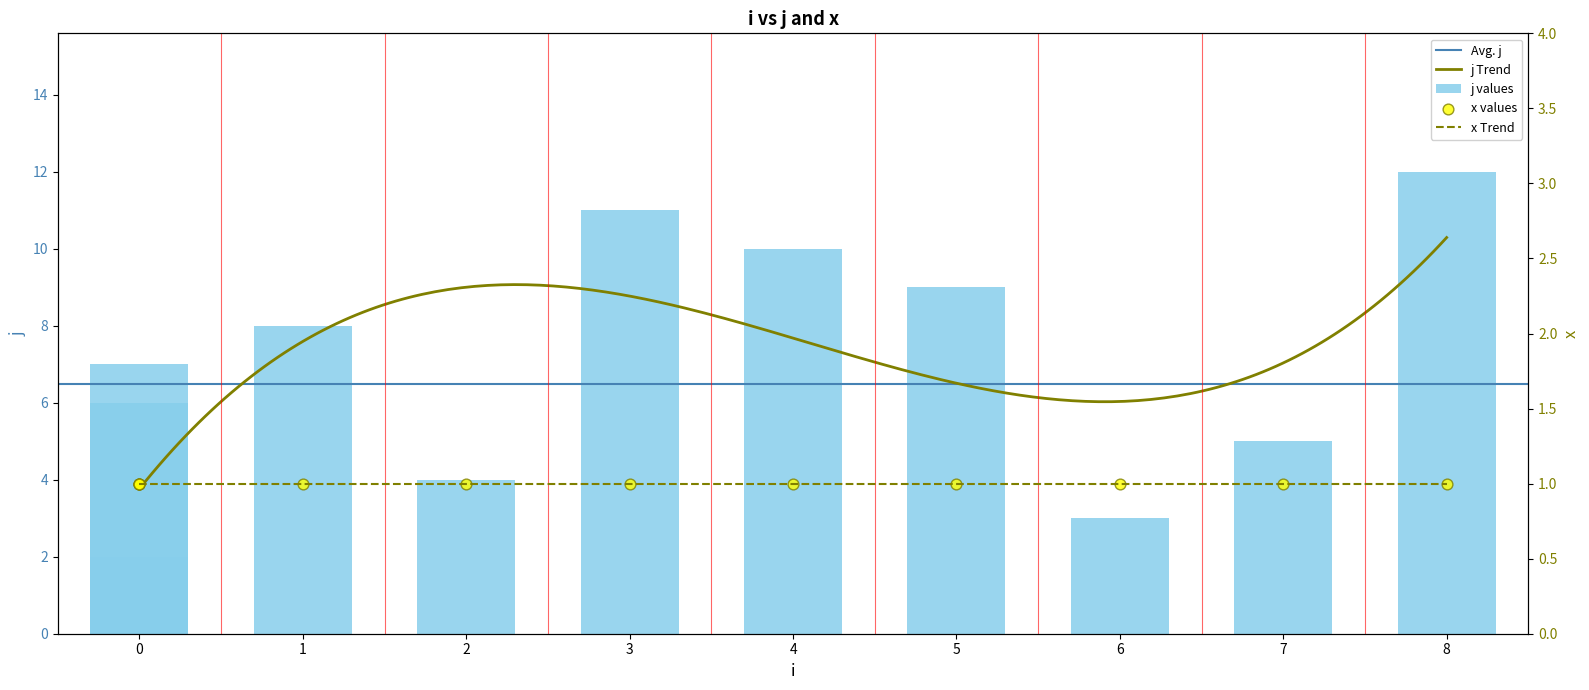

What is the highest value of the j Trend series?

10.3